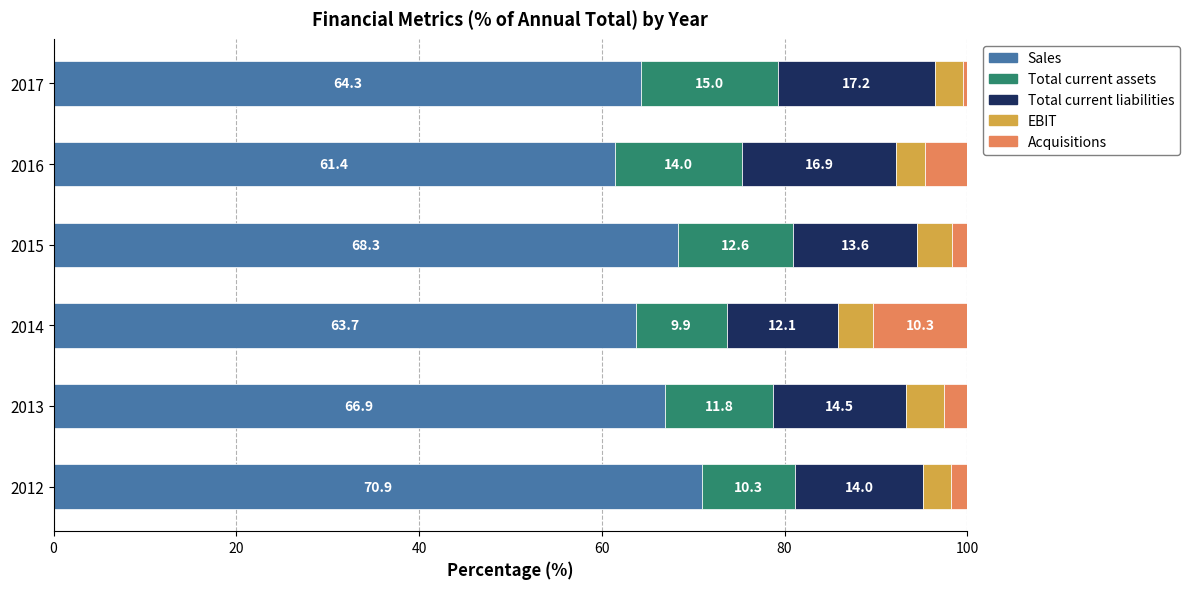

Rank the categories by Sales value from highest to lowest.

2012, 2015, 2013, 2017, 2014, 2016